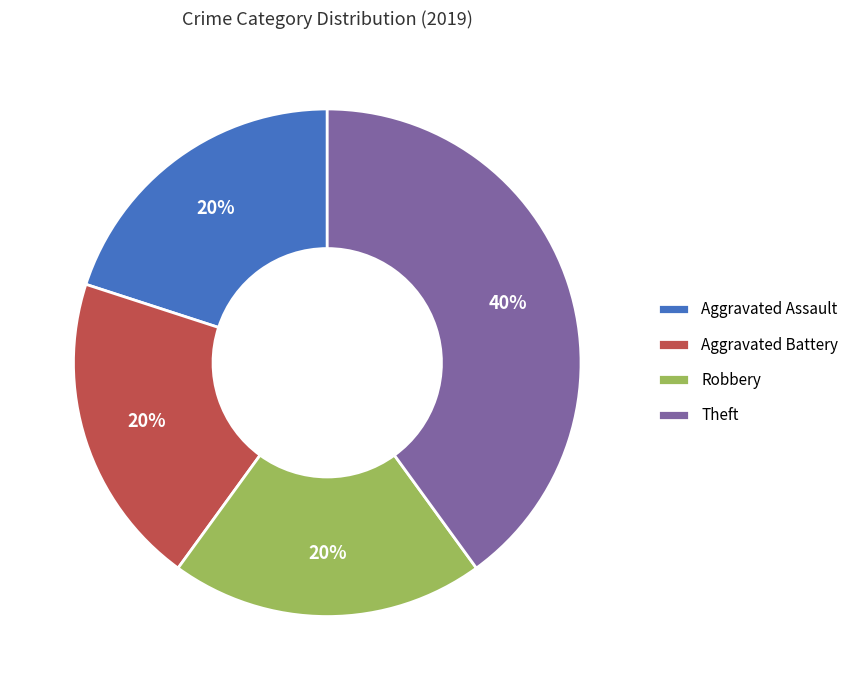

What is the largest slice in the pie chart?

Theft